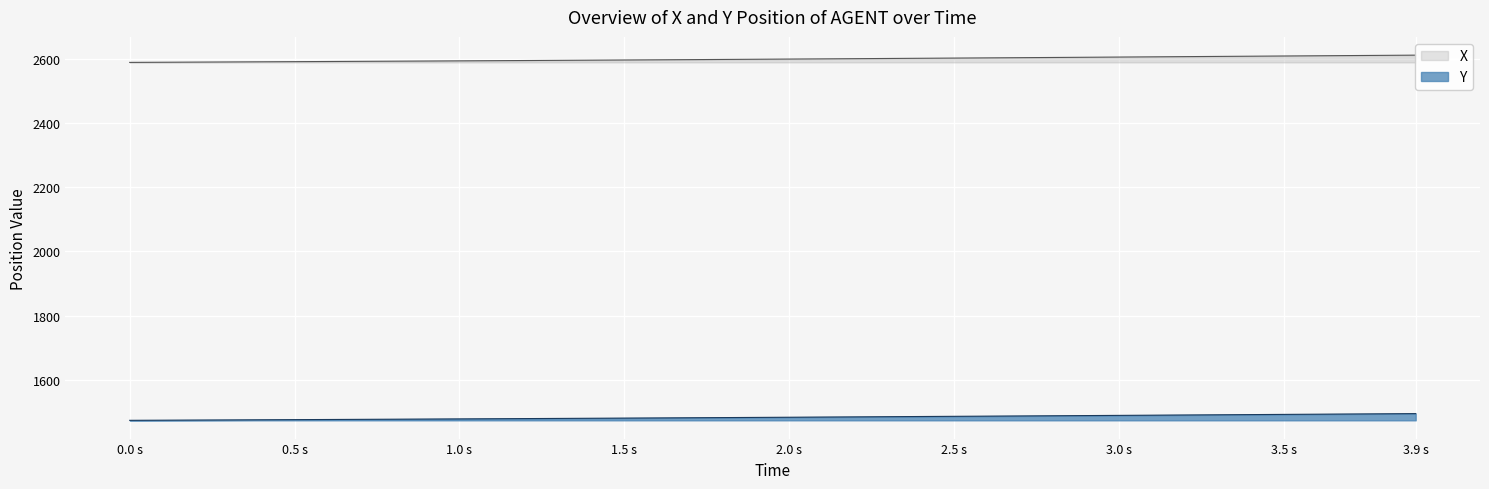

How many data points does each series have?

40